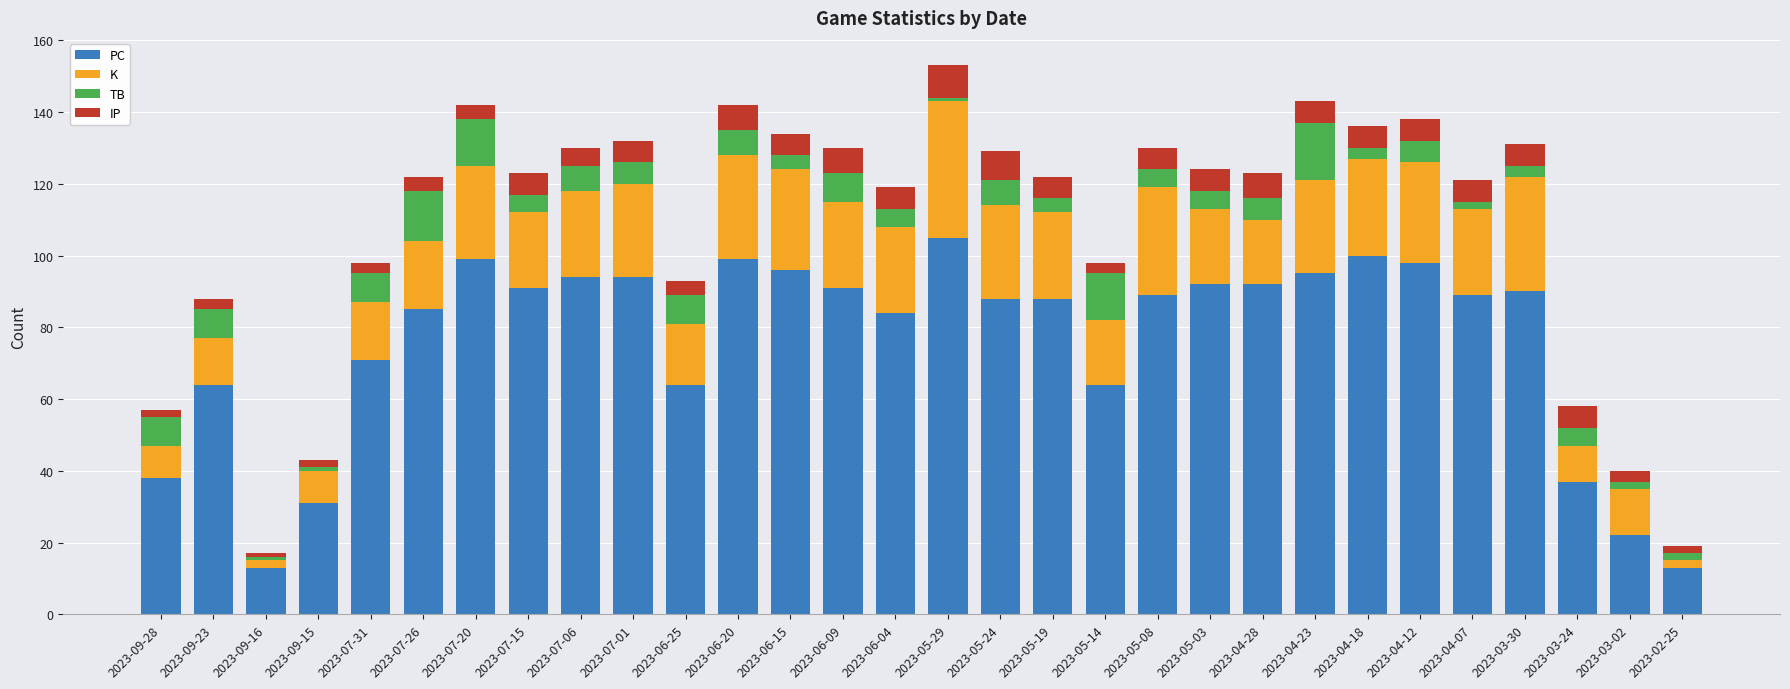

What are all the series names shown in the legend?

PC, K, TB, IP